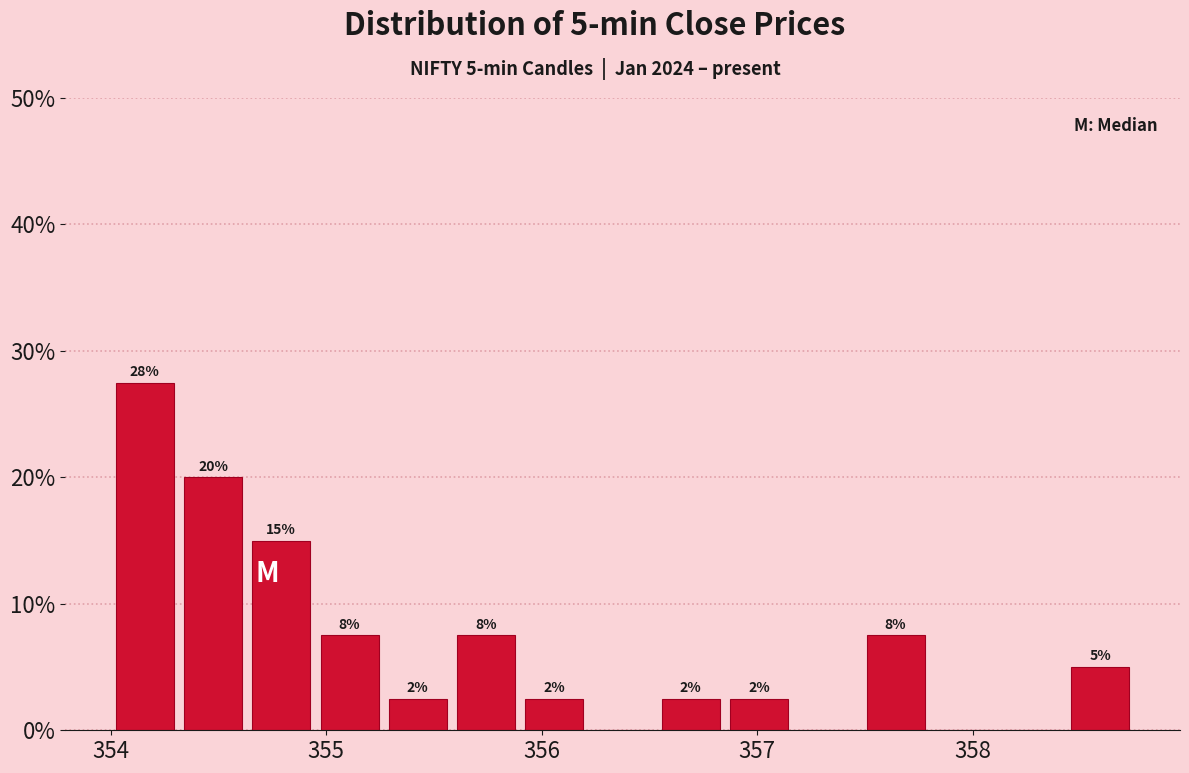

Read against the x-axis, roughly where is the centre of the tallest bar?

354.2